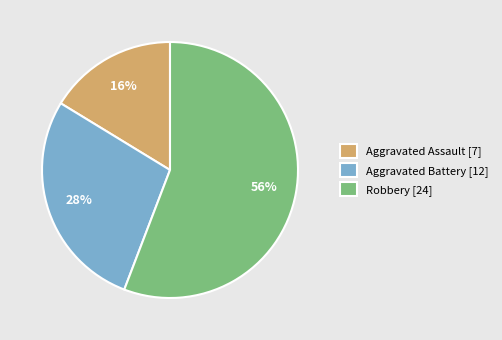

Does Aggravated Assault account for over 50% of the chart?

No